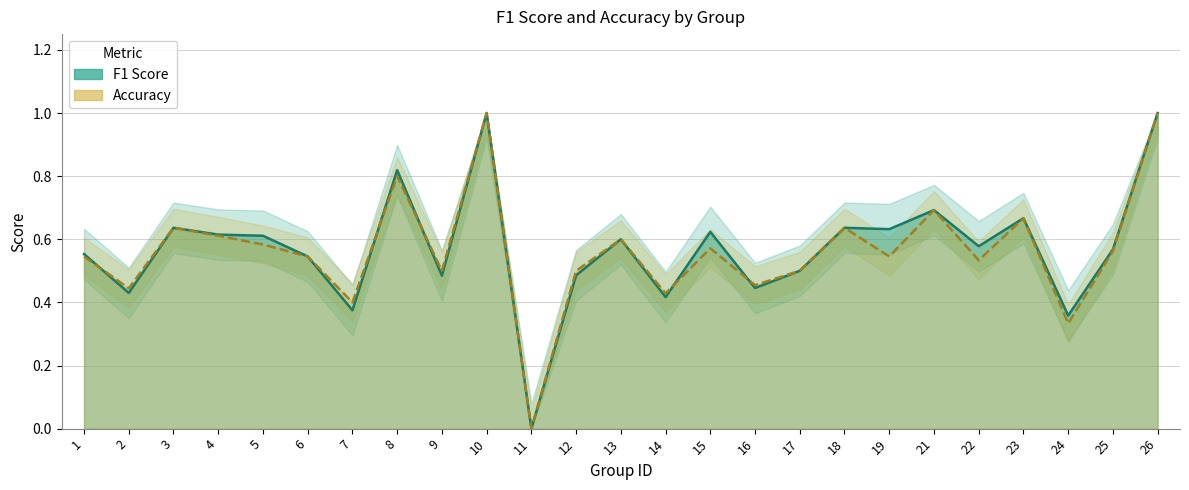

Is the value of accuracy at 13 greater than the value of f1 at 13?

No